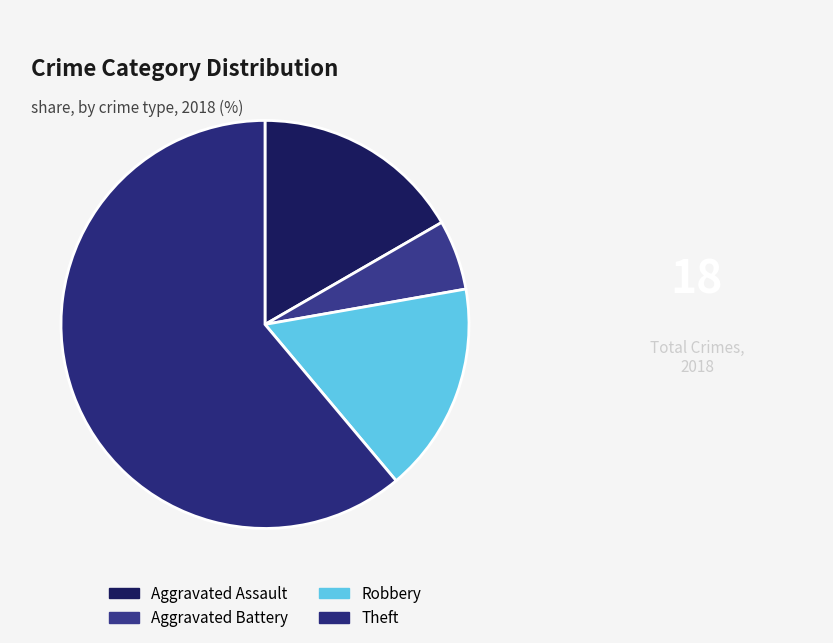

Which has a higher value, Aggravated Battery or Robbery?

Robbery